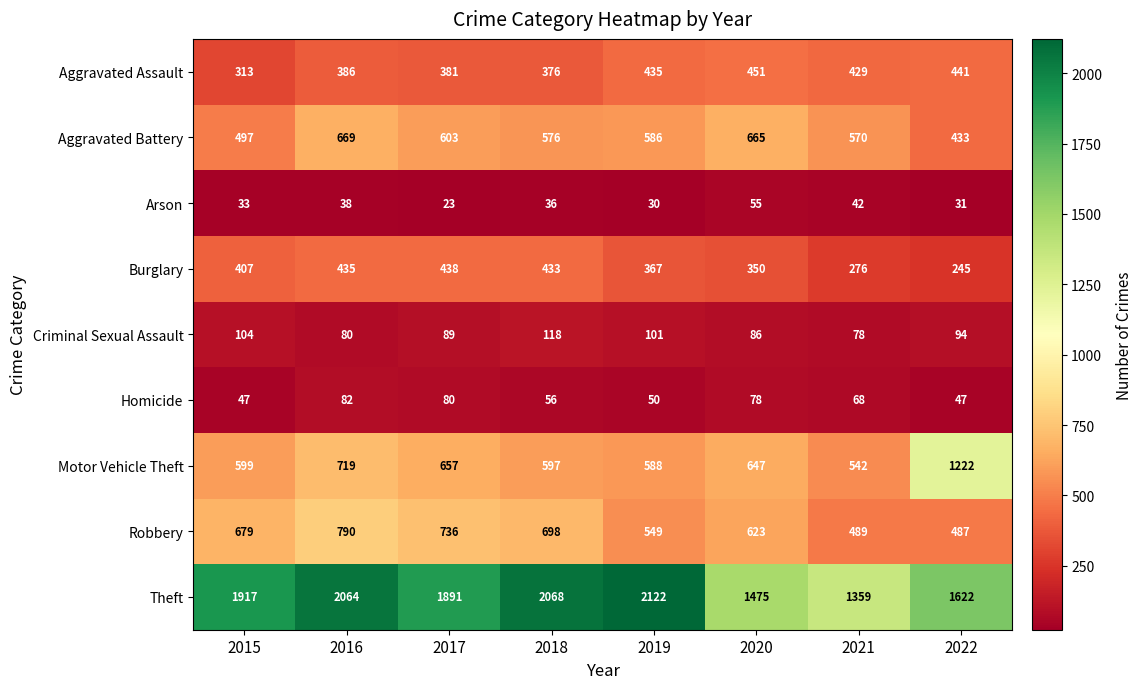

At which category does the chart reach its minimum across all series?

2017